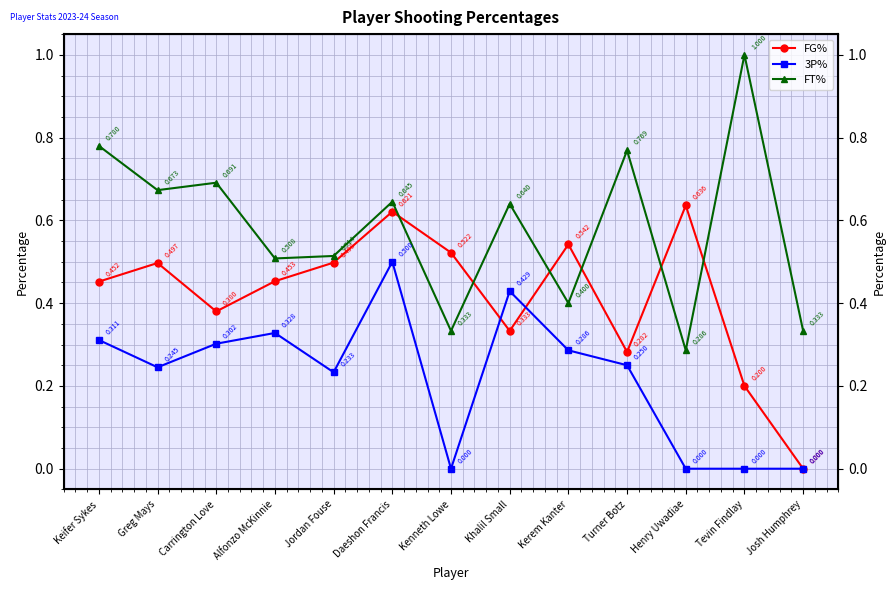

What is the sum of all FT% values?

7.6